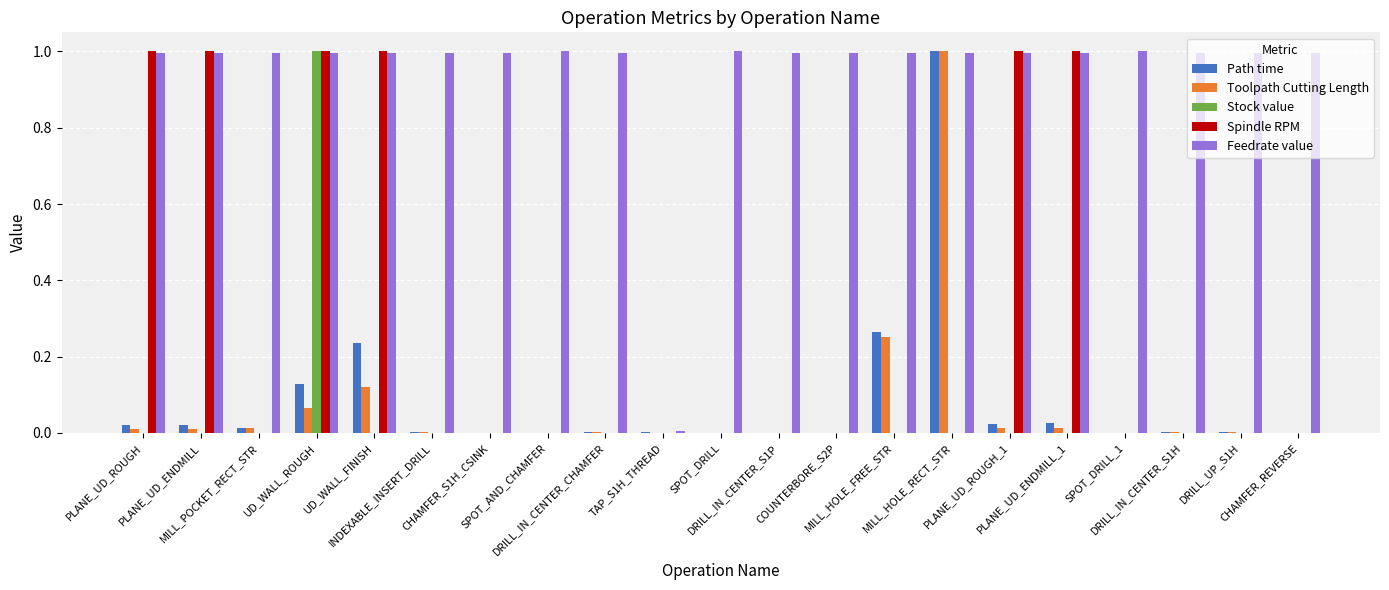

What are all the series names shown in the legend?

Path time, Toolpath Cutting Length, Stock value, Spindle RPM, Feedrate value